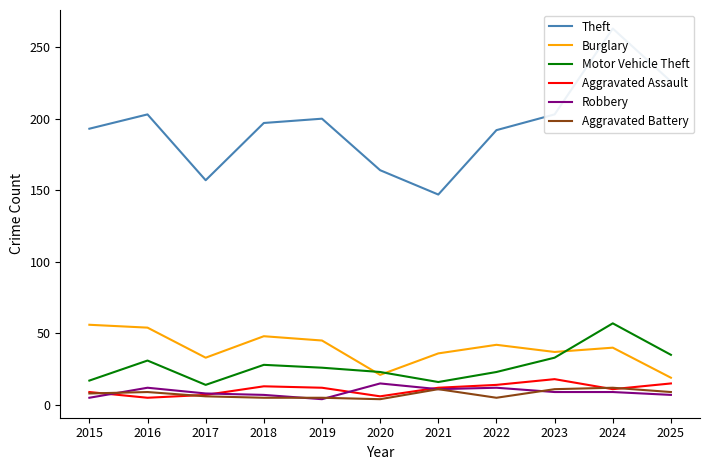

What is the sum of all Burglary values?

431